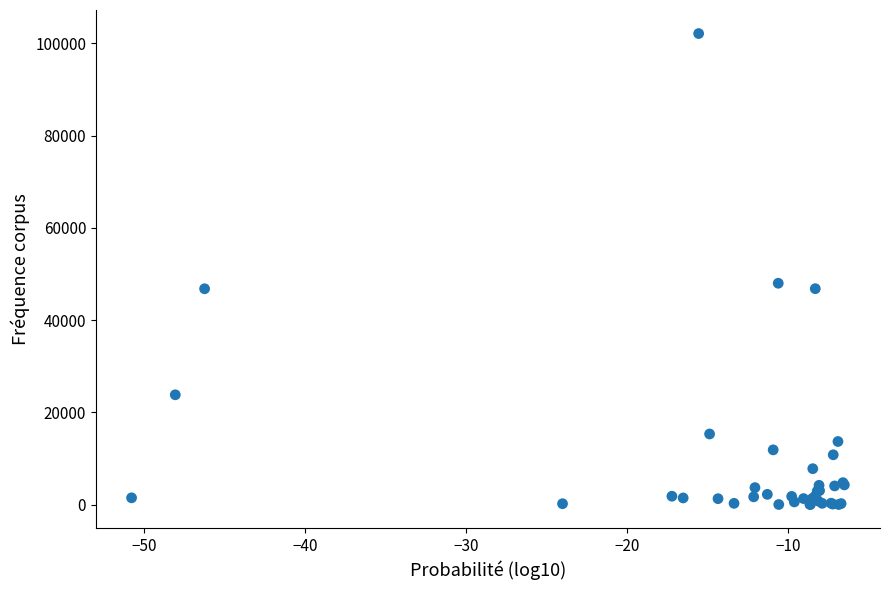

What Y value in the scatter plot is closest to 51070?

47988